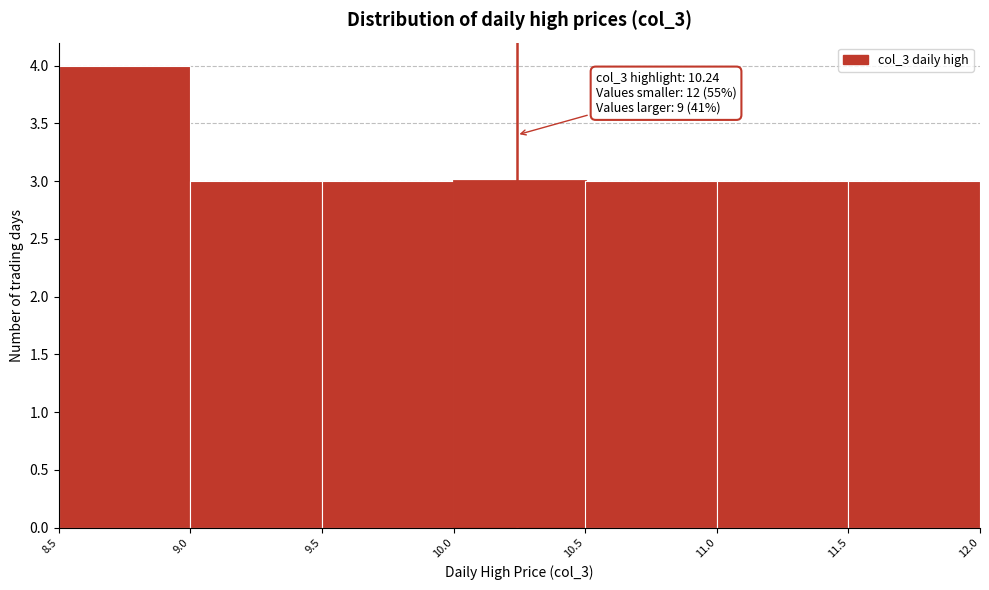

Which range on the x-axis has the tallest bar?

8.5 to 9.0